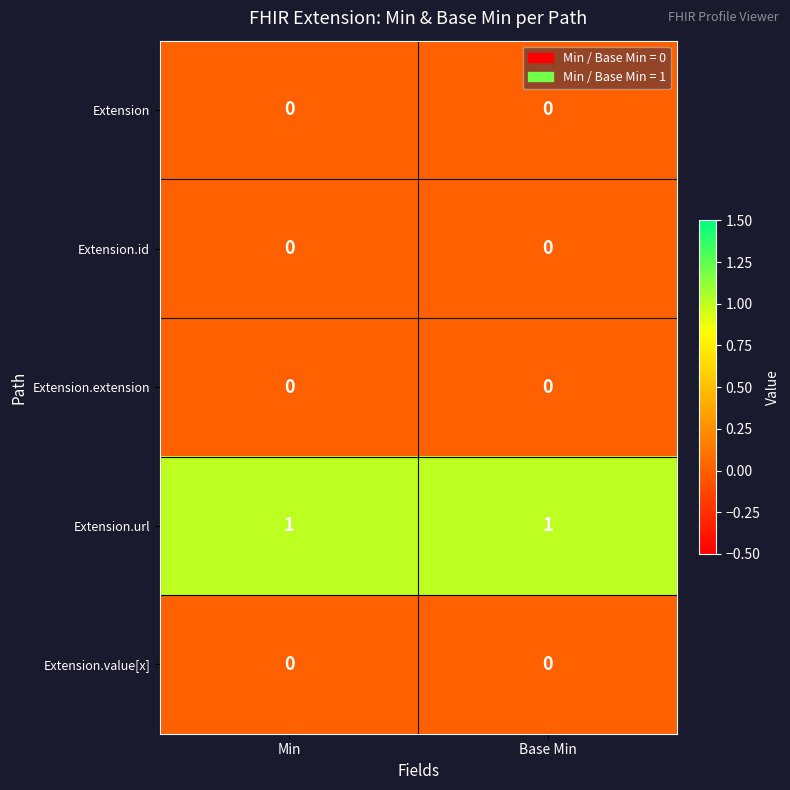

What is the total value across all series at Min?

1